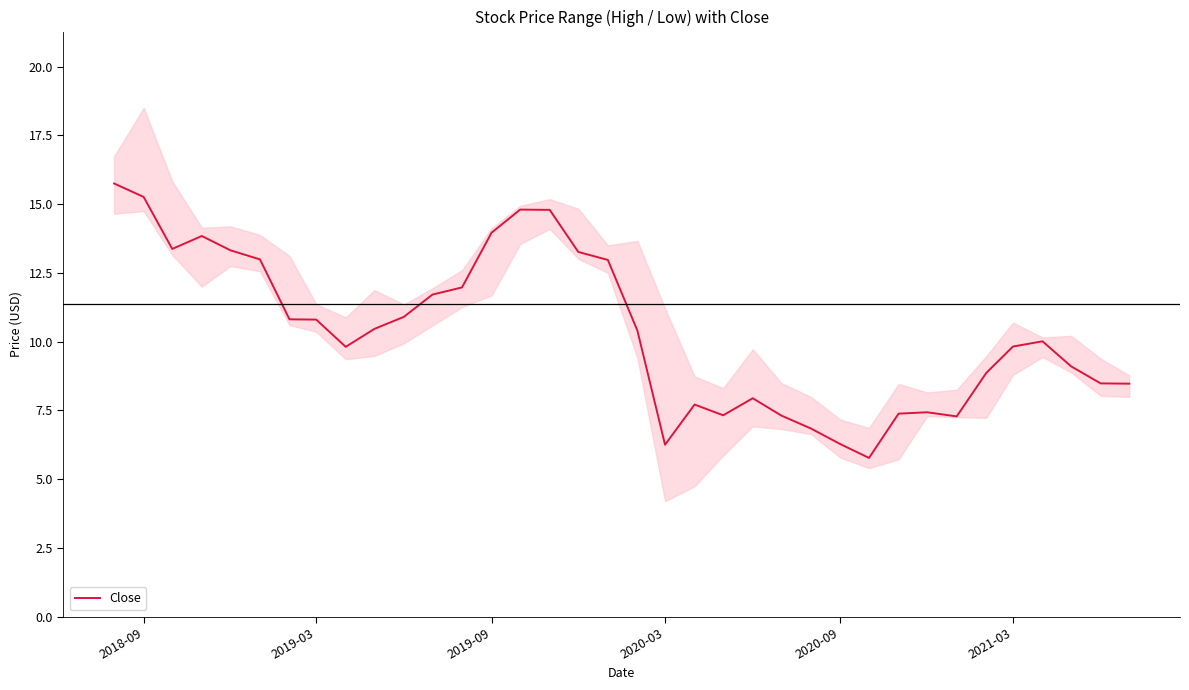

What is the highest value of the Close series?

15.8